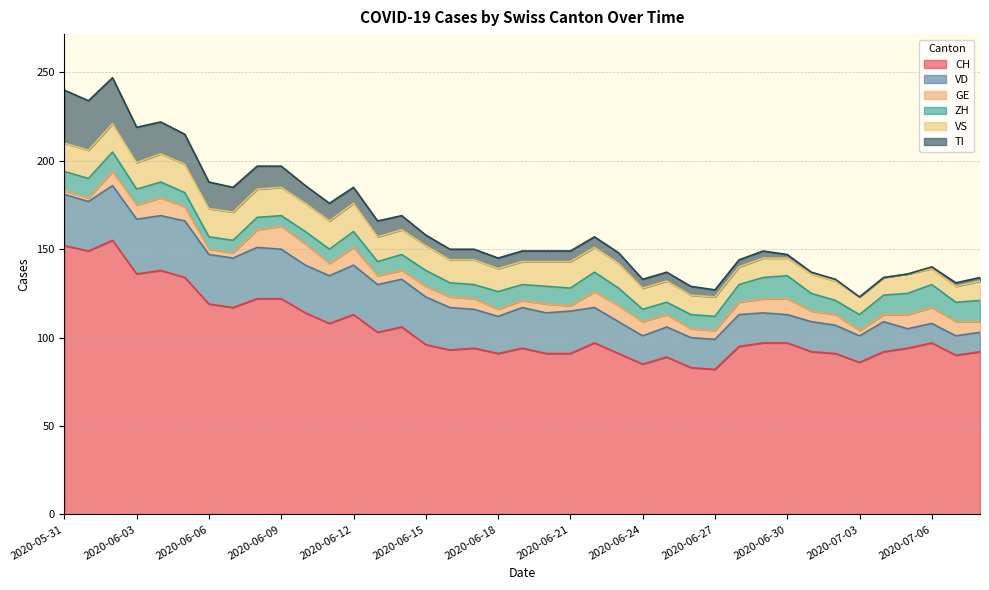

At which category is the sum across all series the highest?

2020-06-02